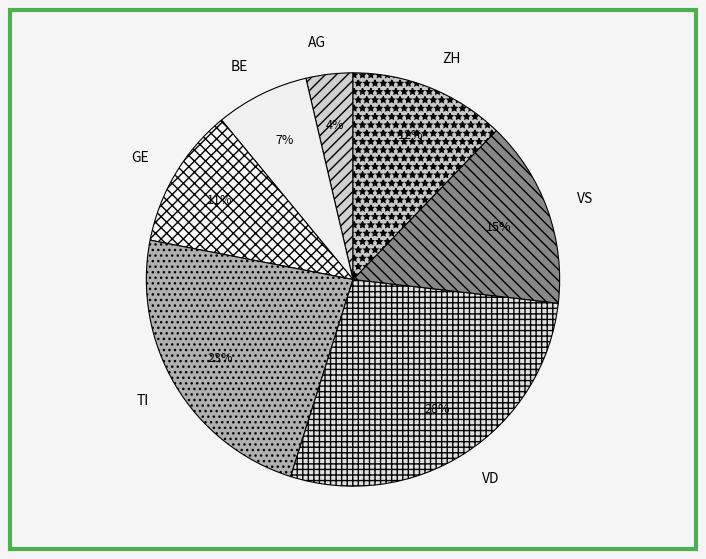

Which category has the biggest portion of the pie?

VD